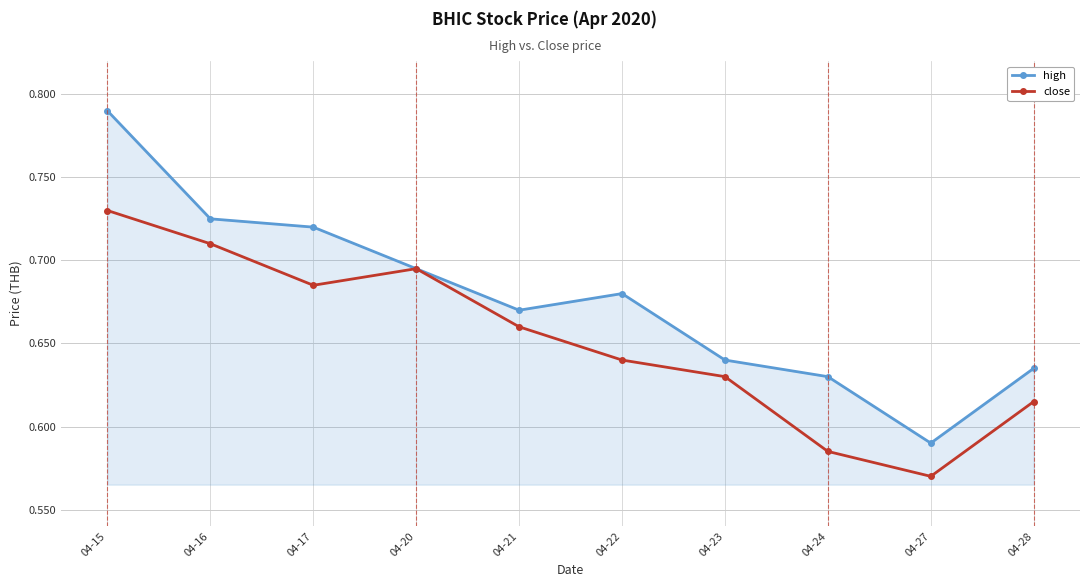

List the series in order of their peak value, highest first.

high, close